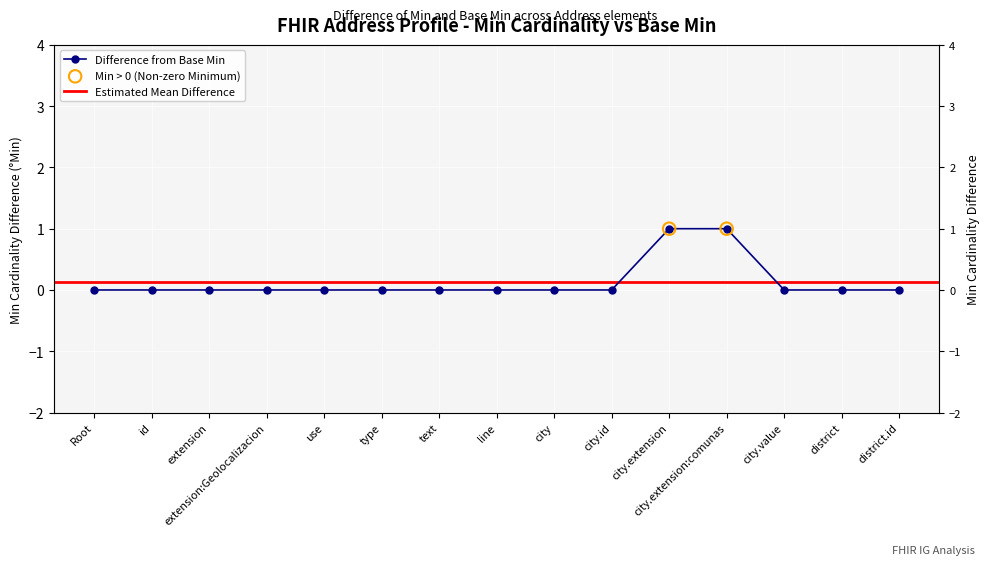

Between type and line, which is larger?

type